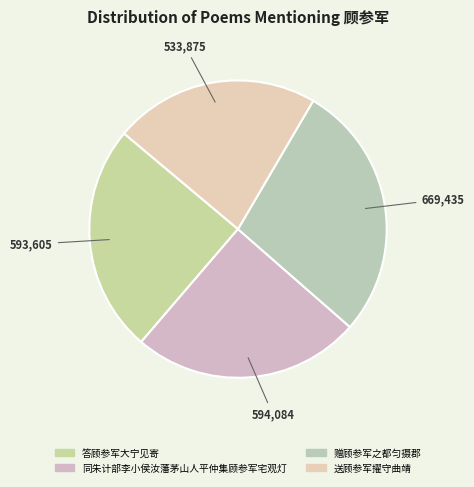

Between 送顾参军擢守曲靖 and 赠顾参军之都匀摄郡, which is larger?

赠顾参军之都匀摄郡